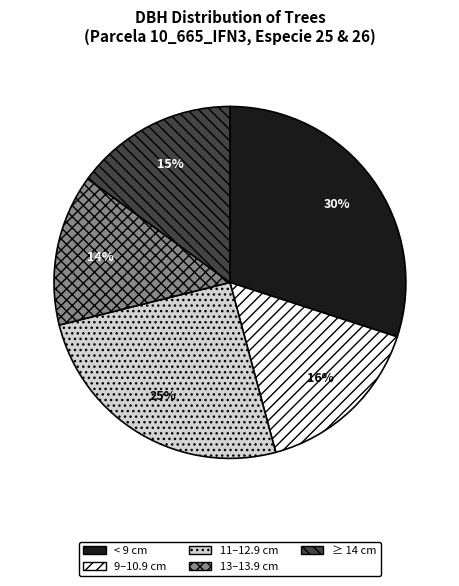

How many segments does this pie chart have?

5